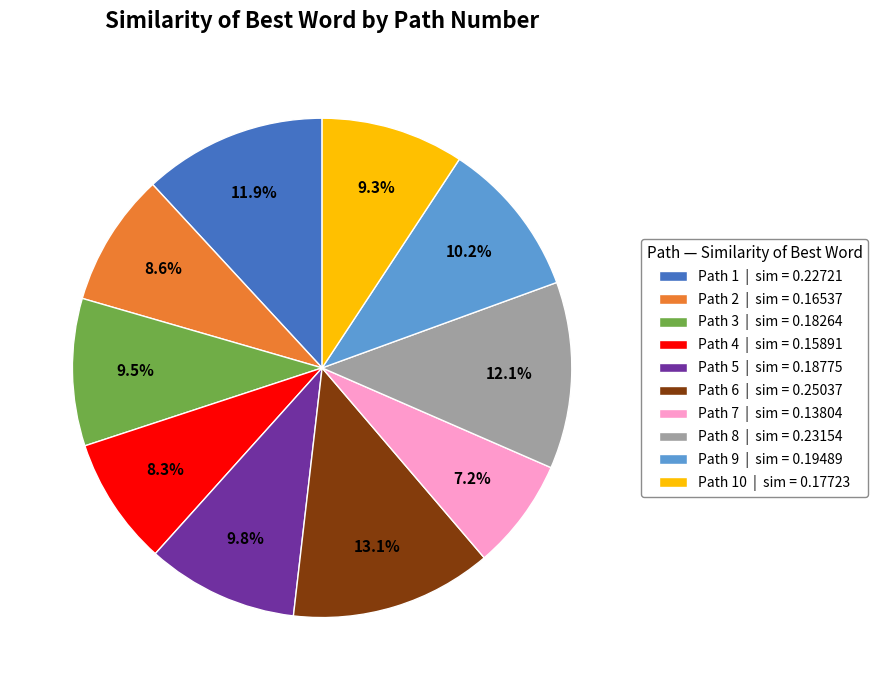

Is there a majority slice in this chart?

No